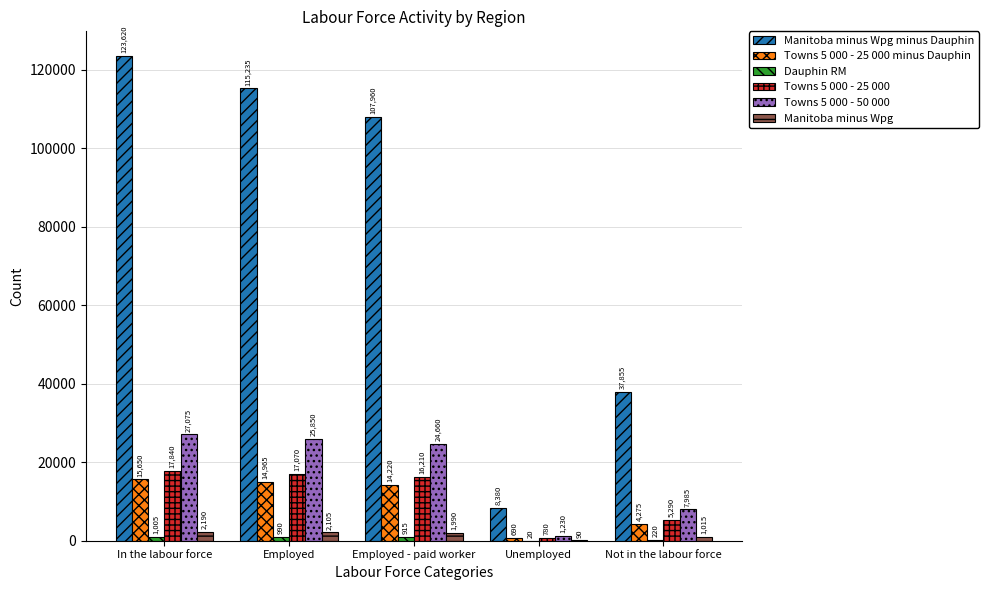

What is the maximum value for Towns 5 000 - 25 000?

17840